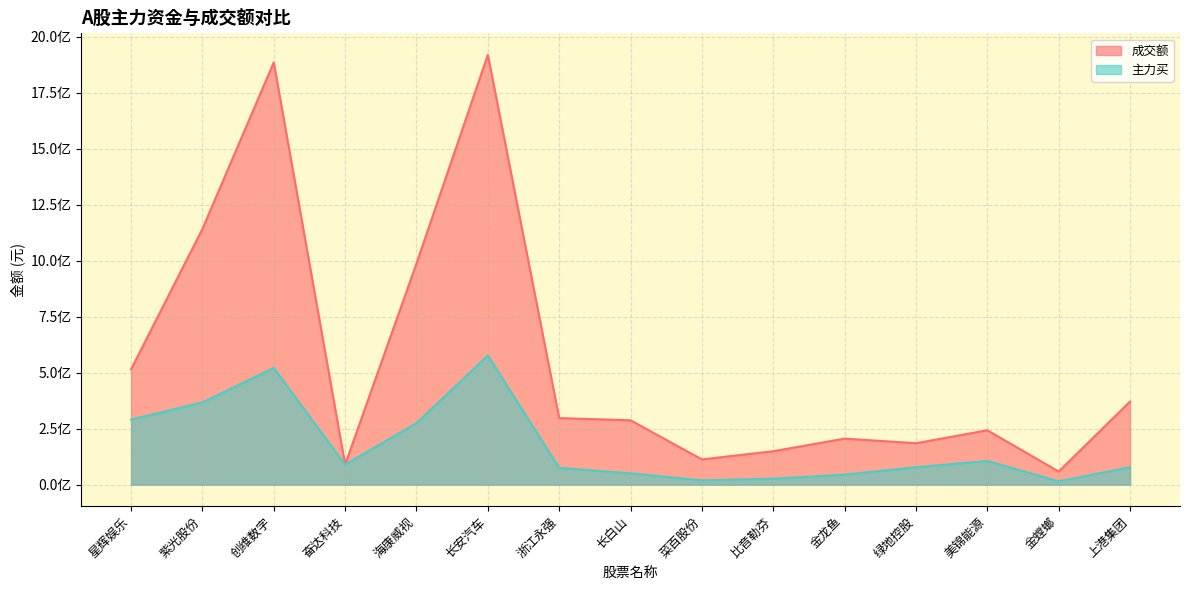

True or false: 成交额 has a value of 100680293 at 金螳螂.

False